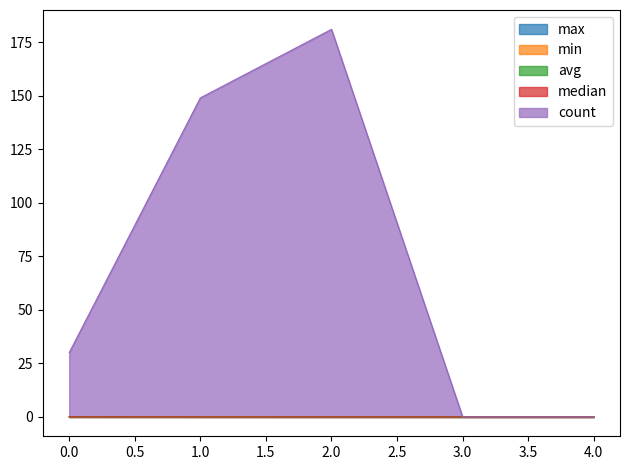

True or false: avg and count cross at least once.

False